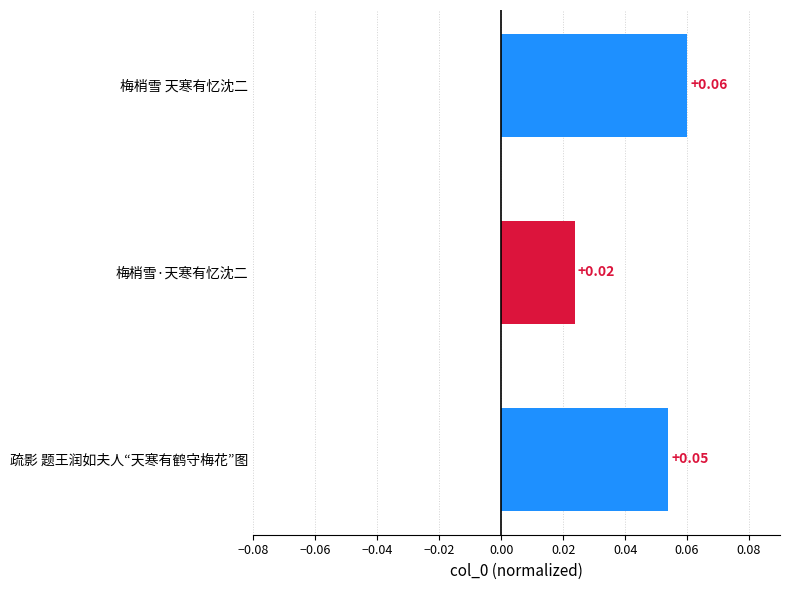

Where is the data nearest to the value 0?

梅梢雪·天寒有忆沈二